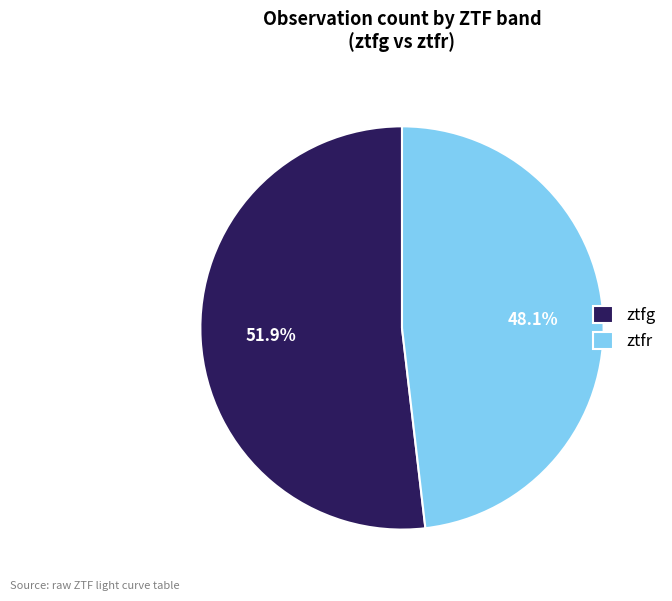

How many slices are in this pie chart?

2